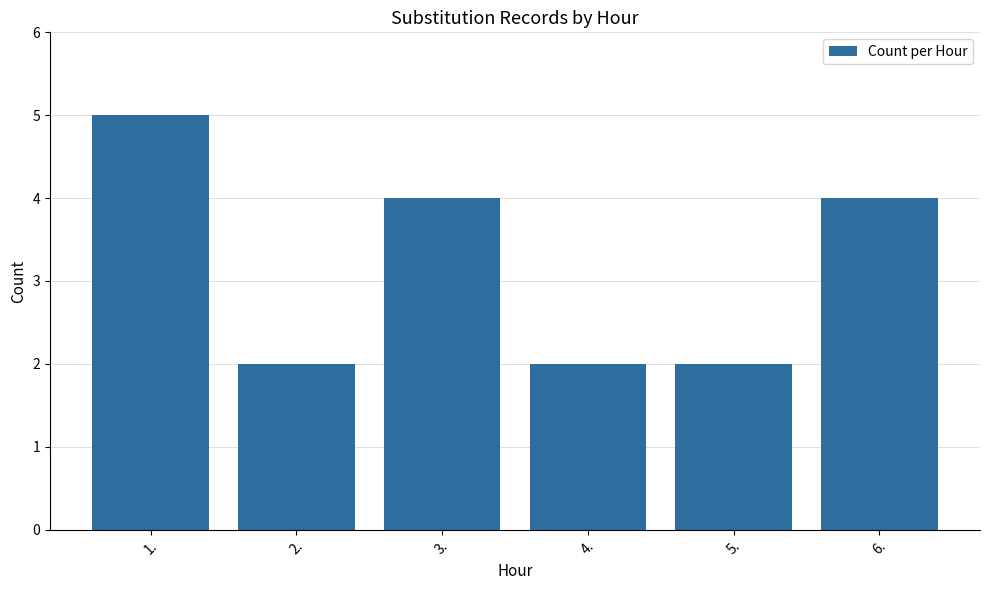

Read the value at 5..

2